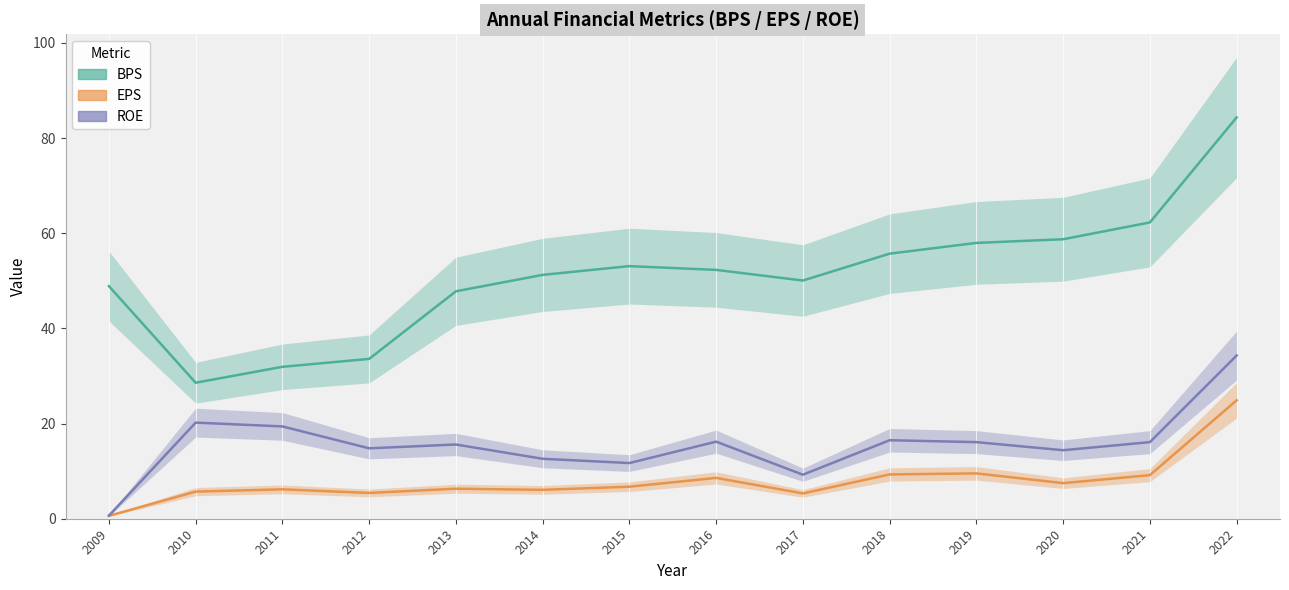

True or false: BPS and EPS cross at least once.

False